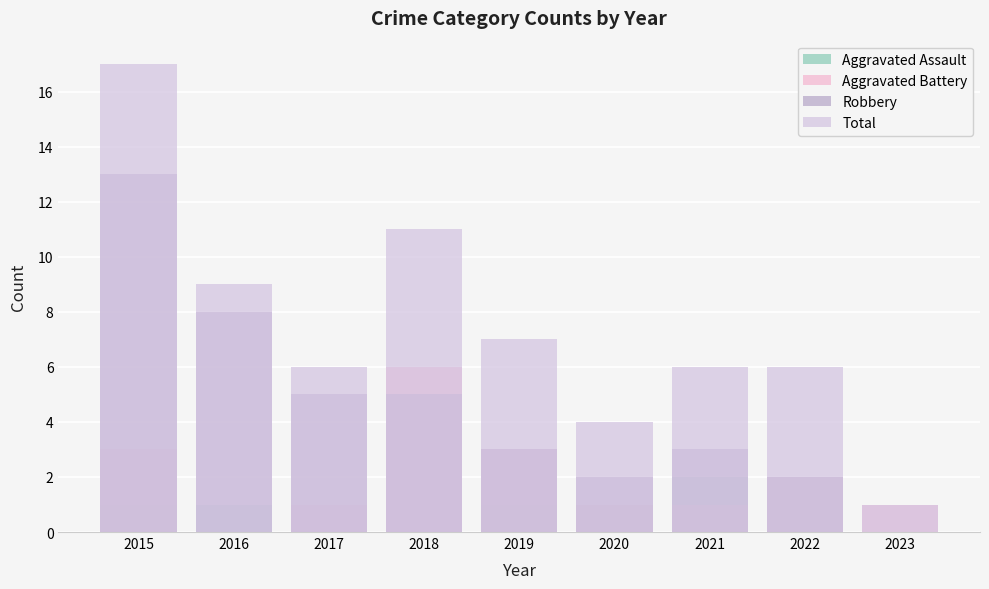

Which has a higher value, 2017 or 2015?

2015